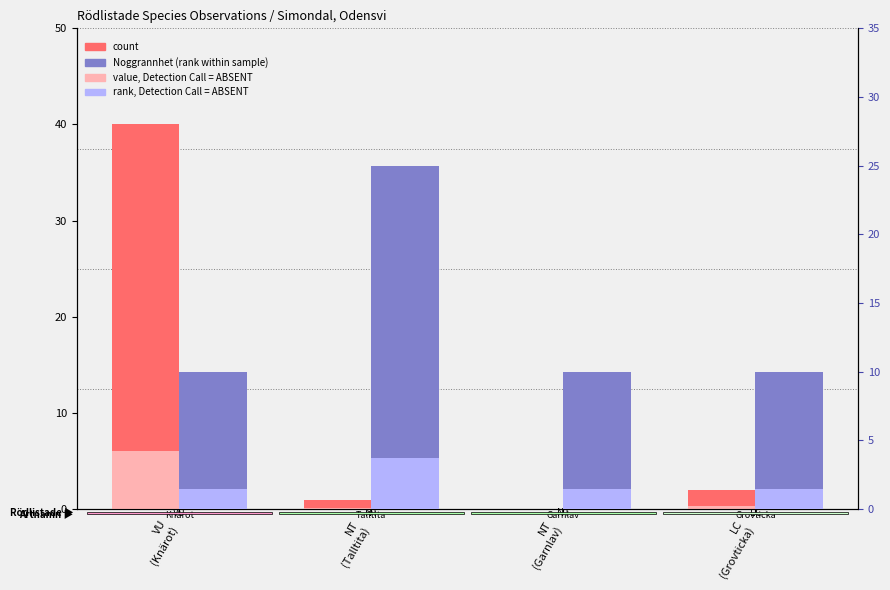

The Noggrannhet (rank) series shows 17.4 at NT
(Garnlav). True or false?

False